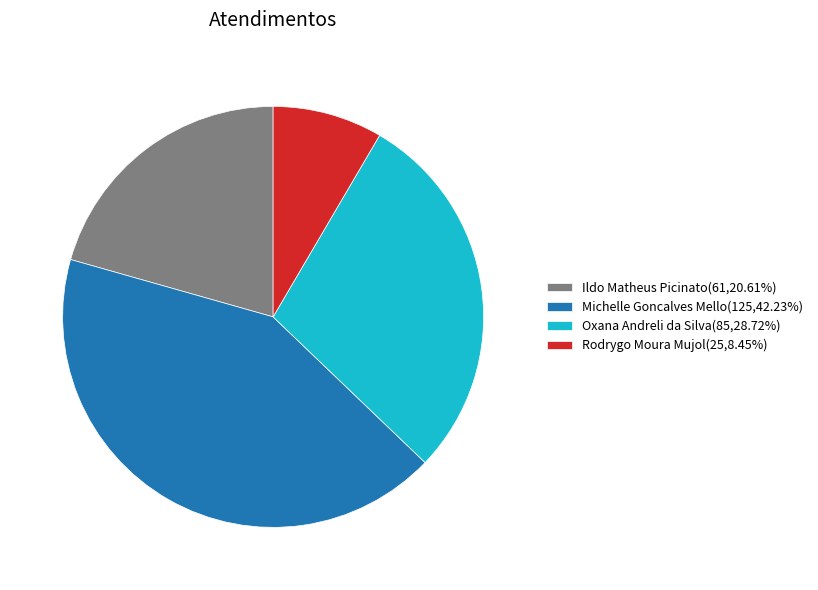

Is the sum of Ildo Matheus Picinato(61,20.61%) and Oxana Andreli da Silva(85,28.72%) greater than half?

No